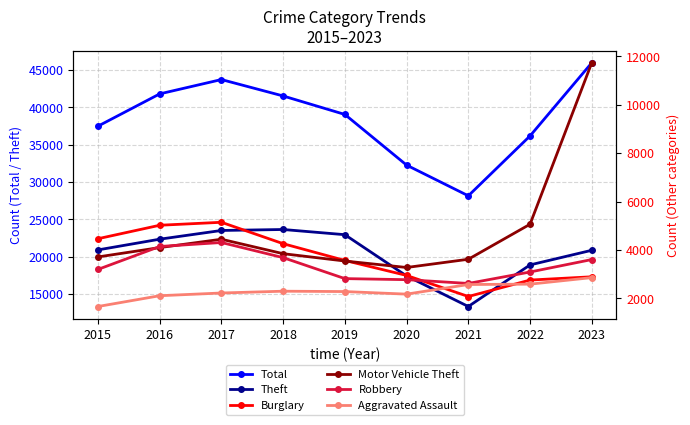

What is the approximate value of Theft at 2023, to the nearest 10?

20840